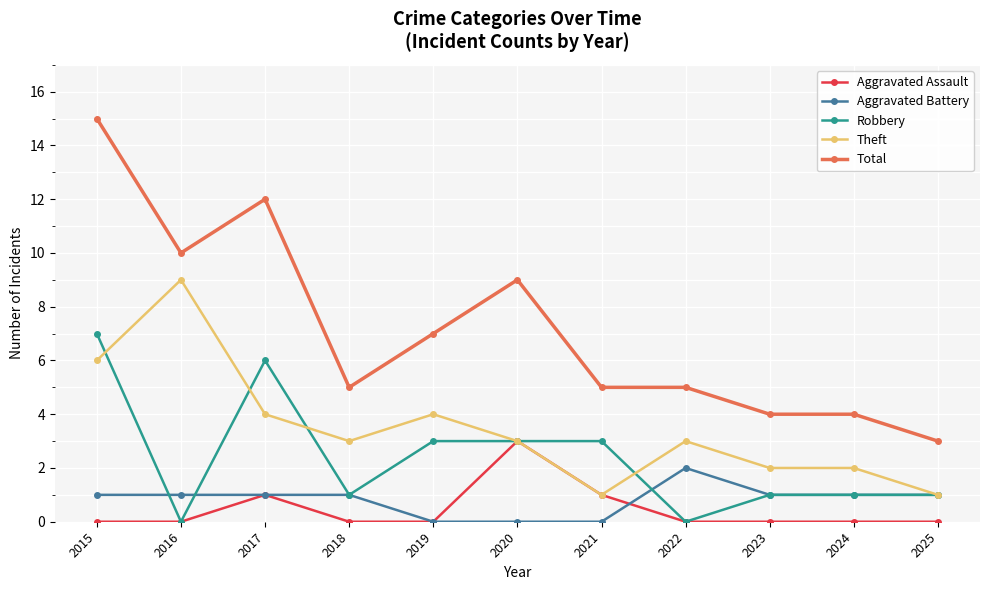

Count the number of categories in the chart.

11